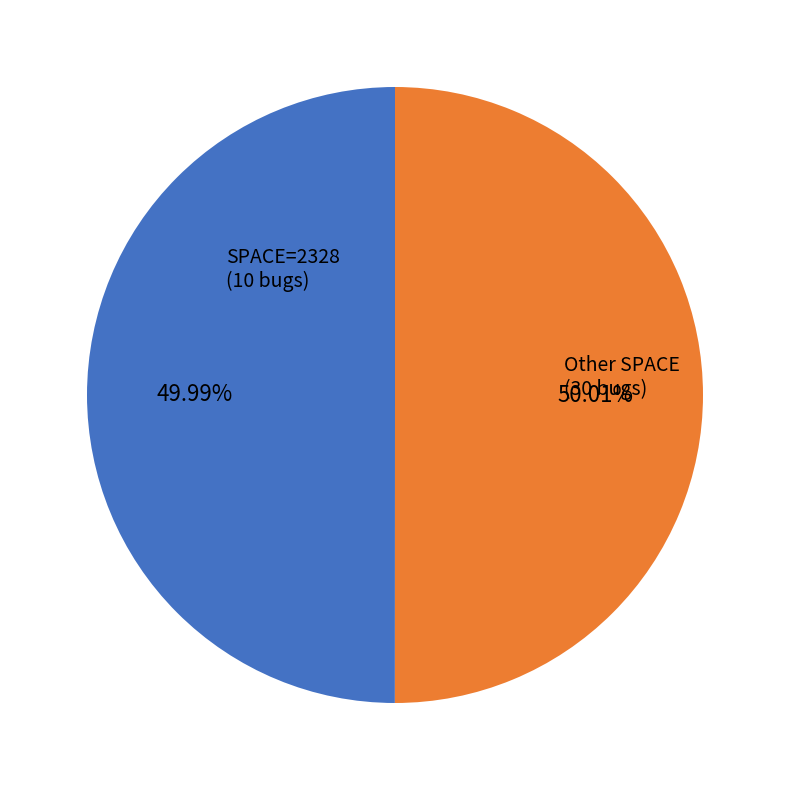

Approximately how many times larger is the value at Other SPACE (30 bugs) compared to SPACE=2328 (10 bugs)?

1.0